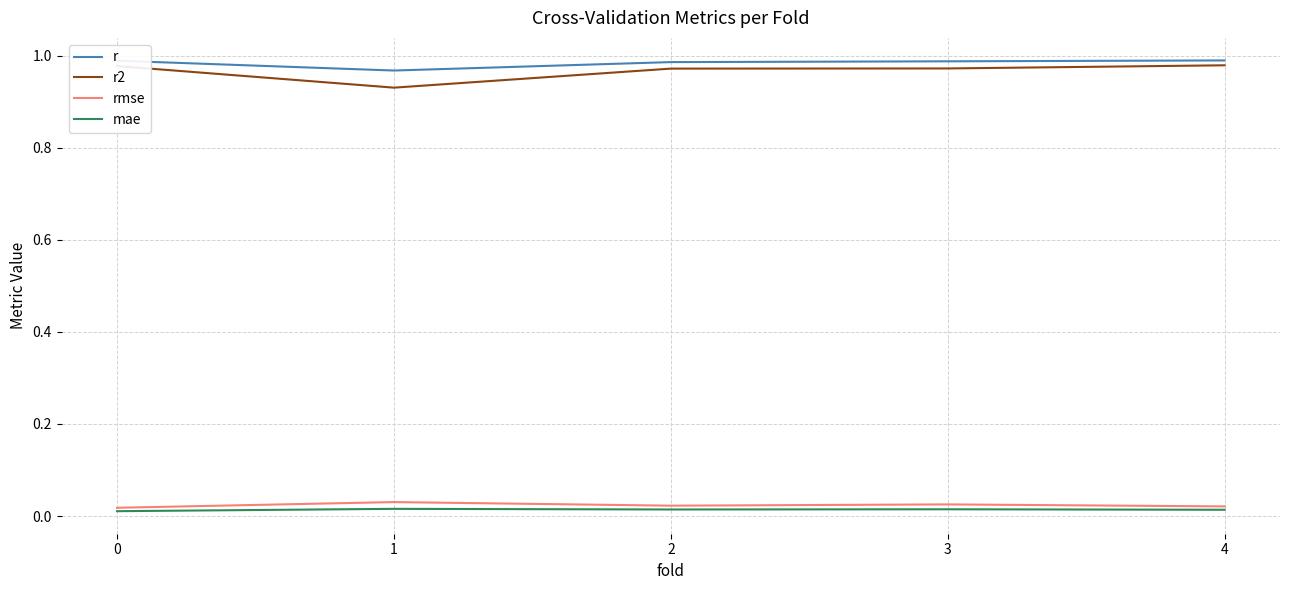

List the series in order of their peak value, lowest first.

mae, rmse, r2, r